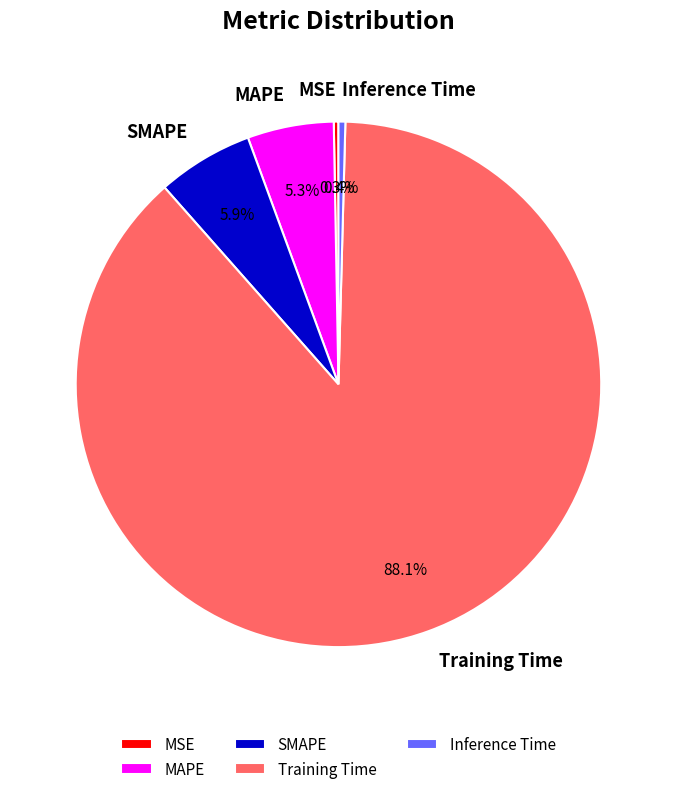

Is there a majority slice in this chart?

Yes